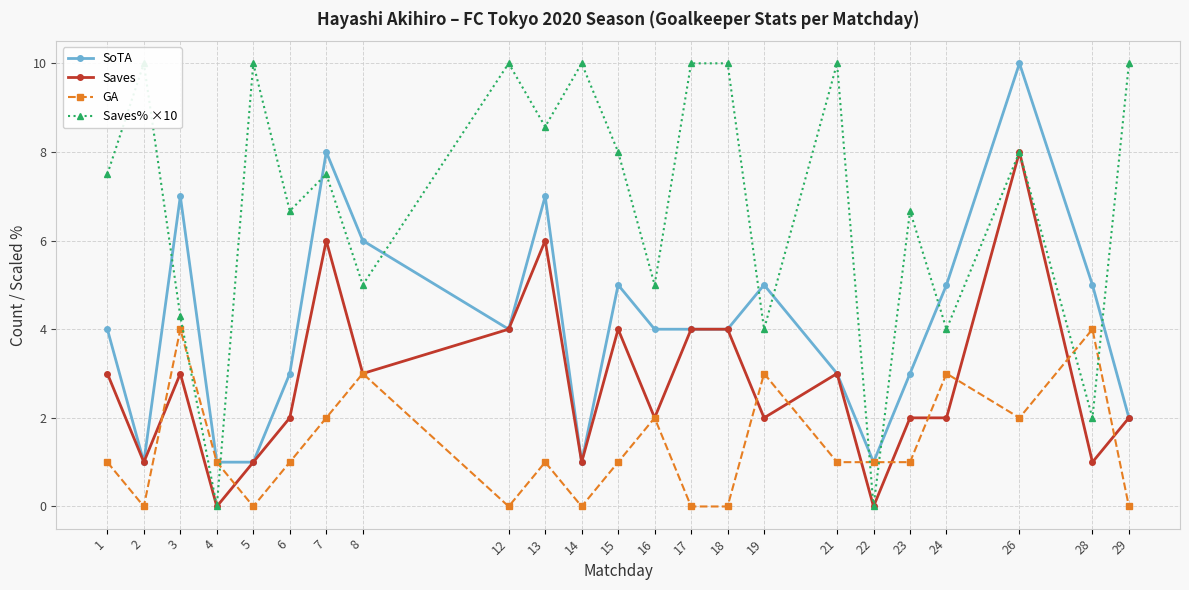

In Saves, how many points are higher than both neighbors (excluding endpoints)?

6